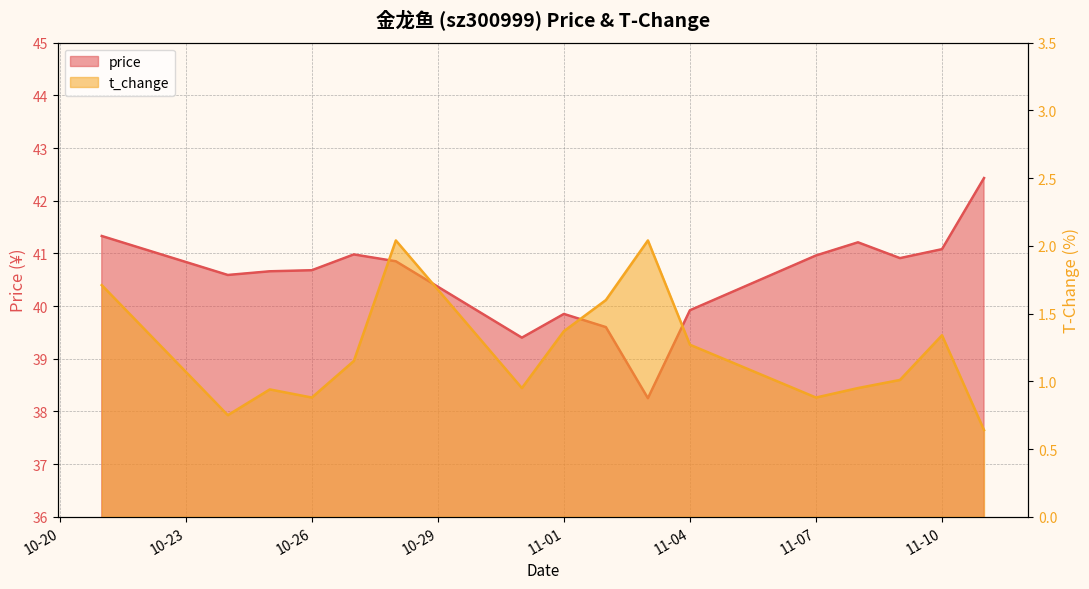

Which series has the largest total across all categories?

price